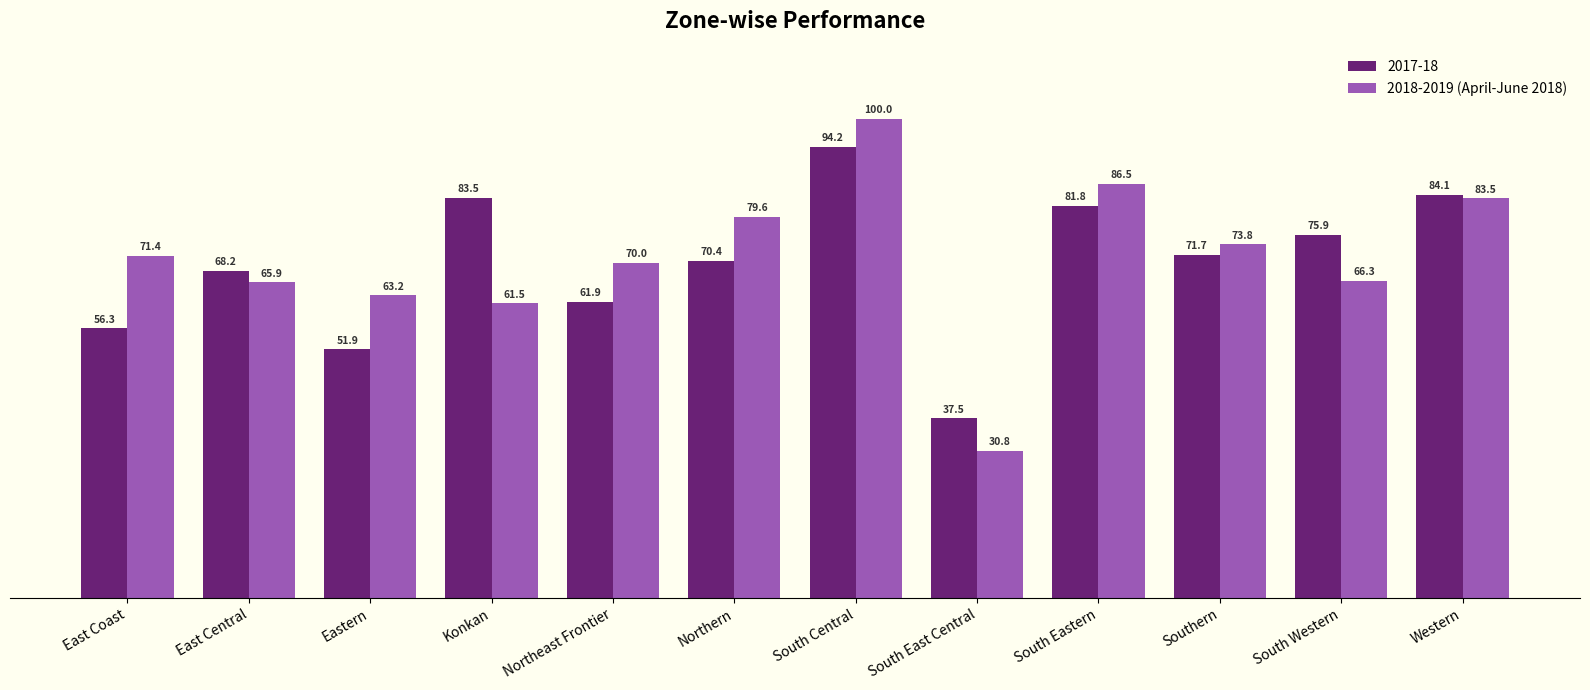

What is the difference between the 2018-2019 (April-June 2018) values at Eastern and Northeast Frontier?

6.8